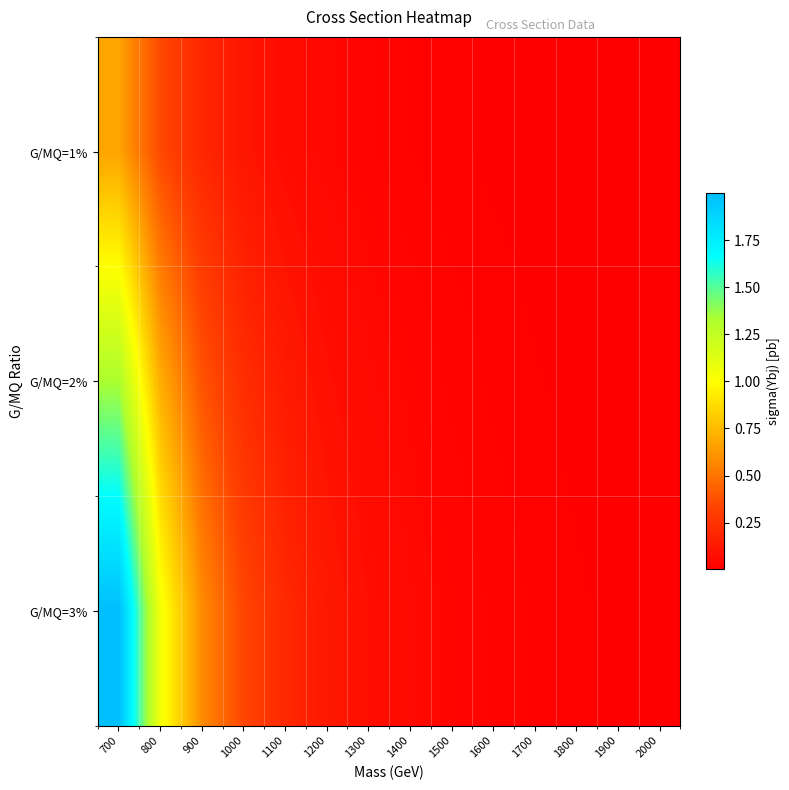

Which category has the lowest value across all series?

2000